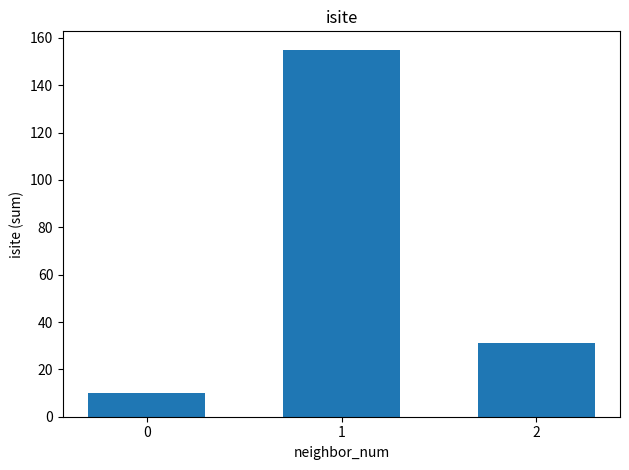

What is the difference between the values at 1 and 2?

124